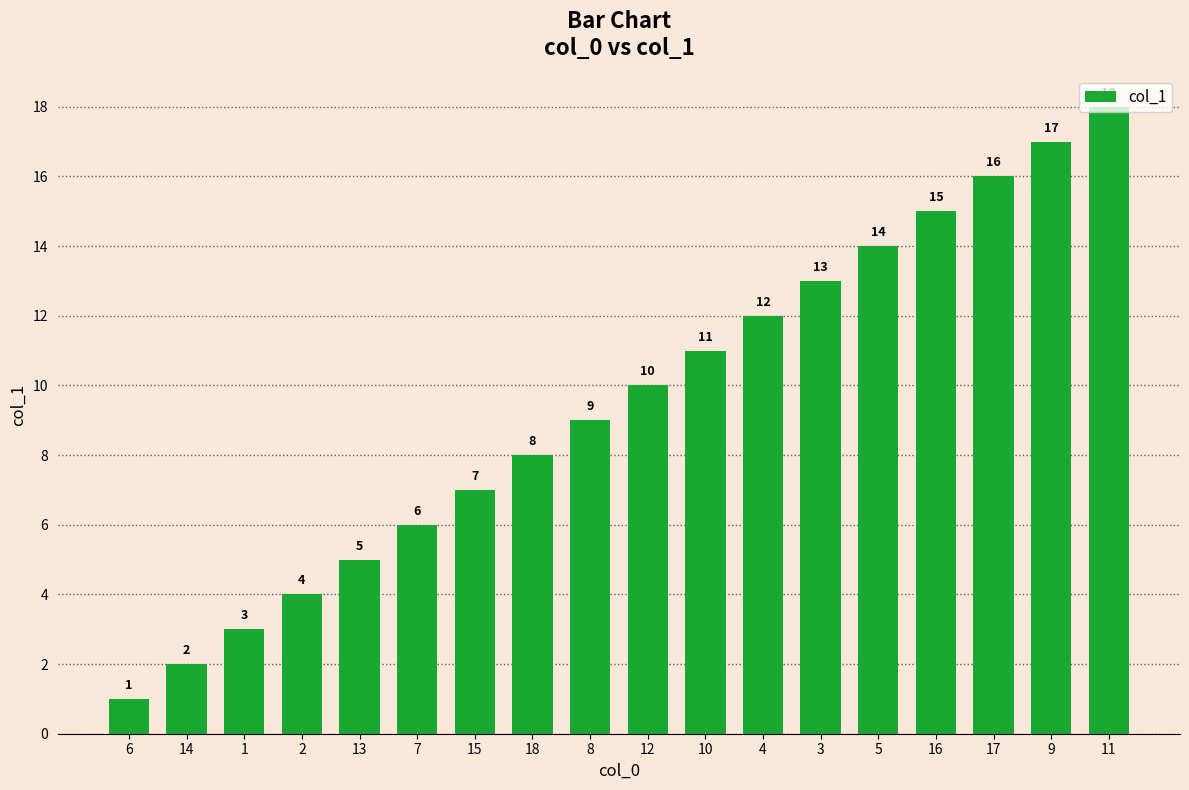

What is the value of the 8th bar from the left?

8